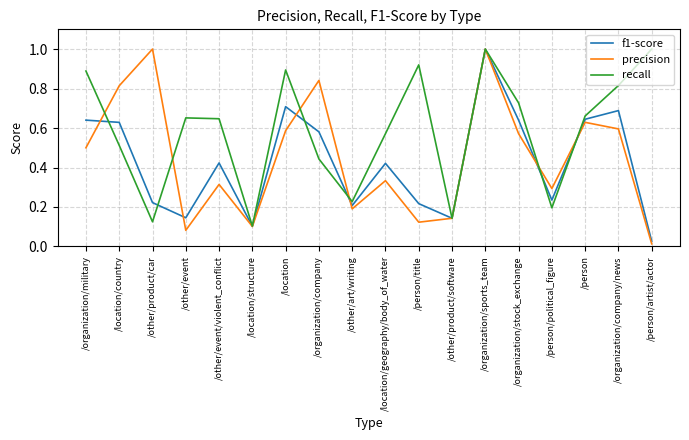

Rank the series by their average value, from highest to lowest.

recall, precision, f1-score